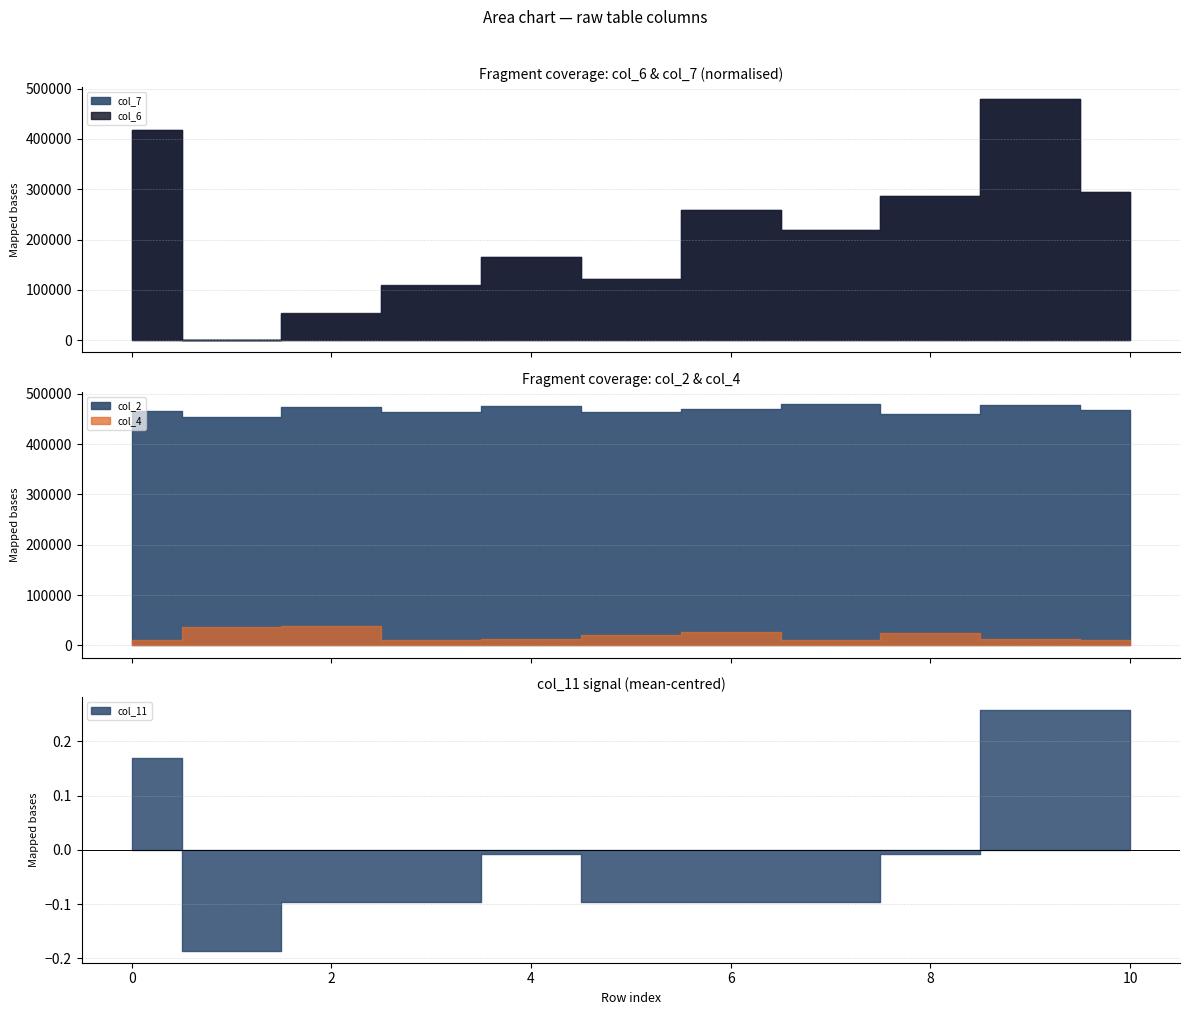

The value of col_7 at 2 is 552214425.2. True or false?

False